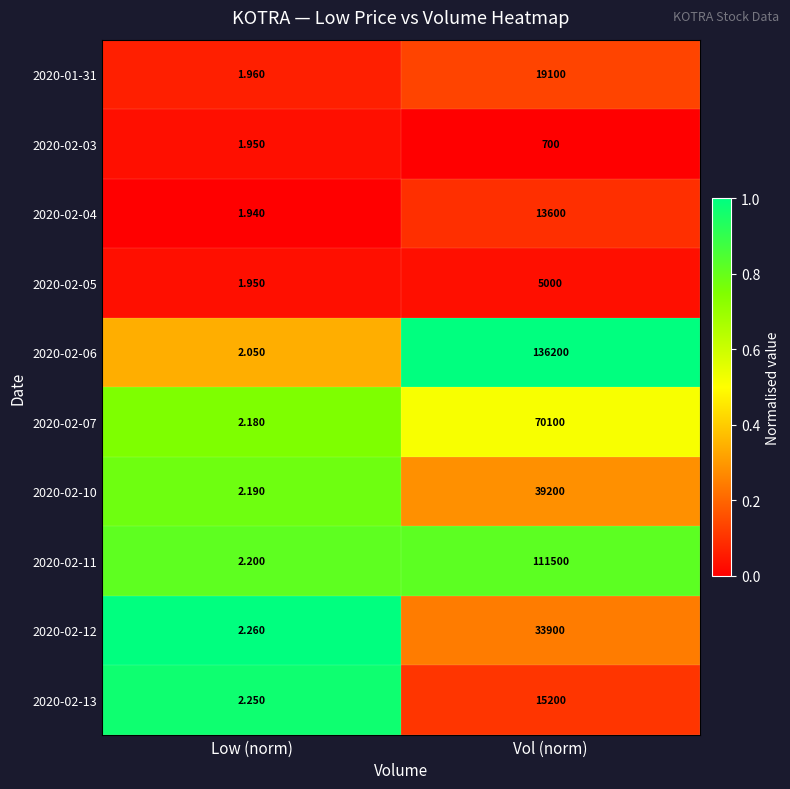

Which label corresponds to the largest value in the chart?

Vol (norm)